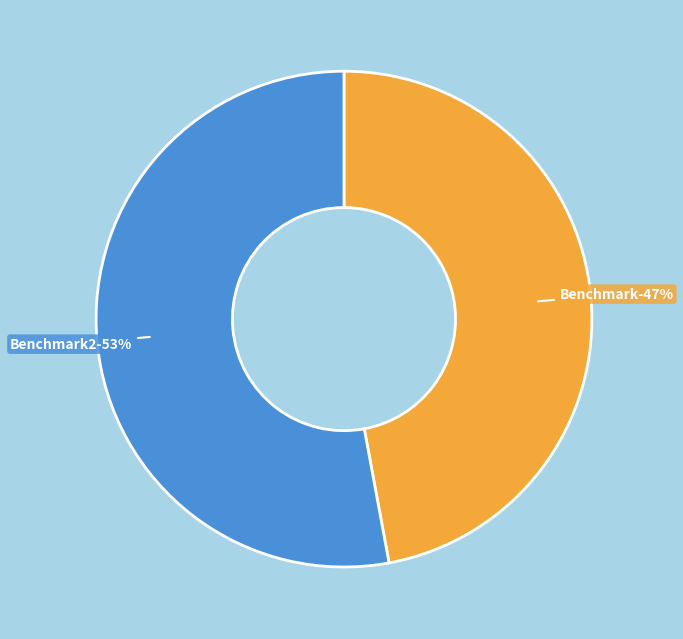

The Benchmark slice represents 37% of the pie. True or false?

False